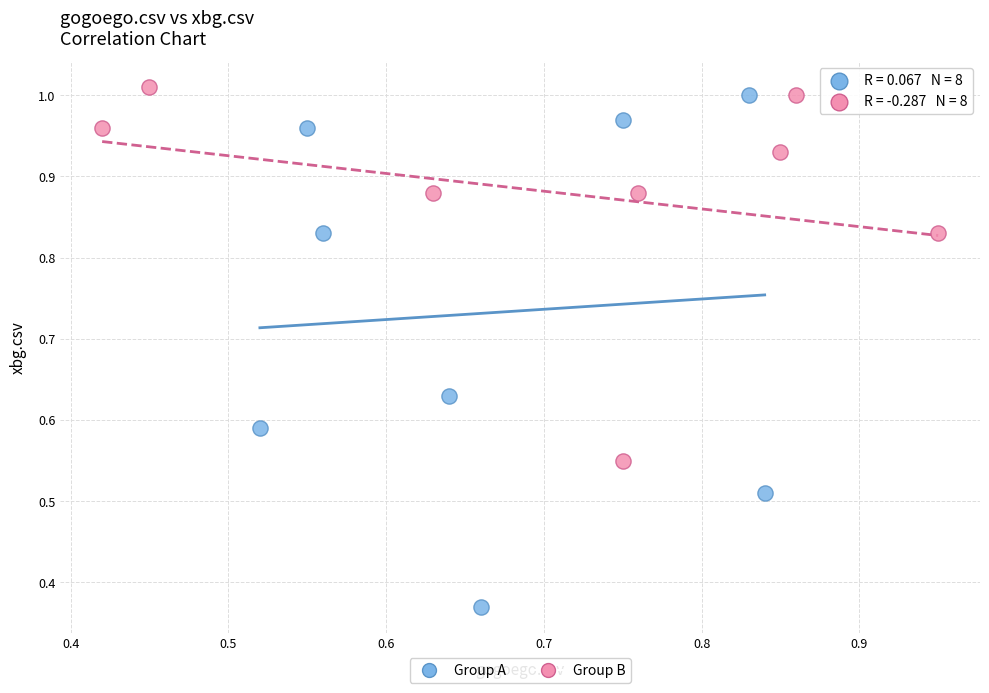

What are all the series names shown in the legend?

Group A, Group B